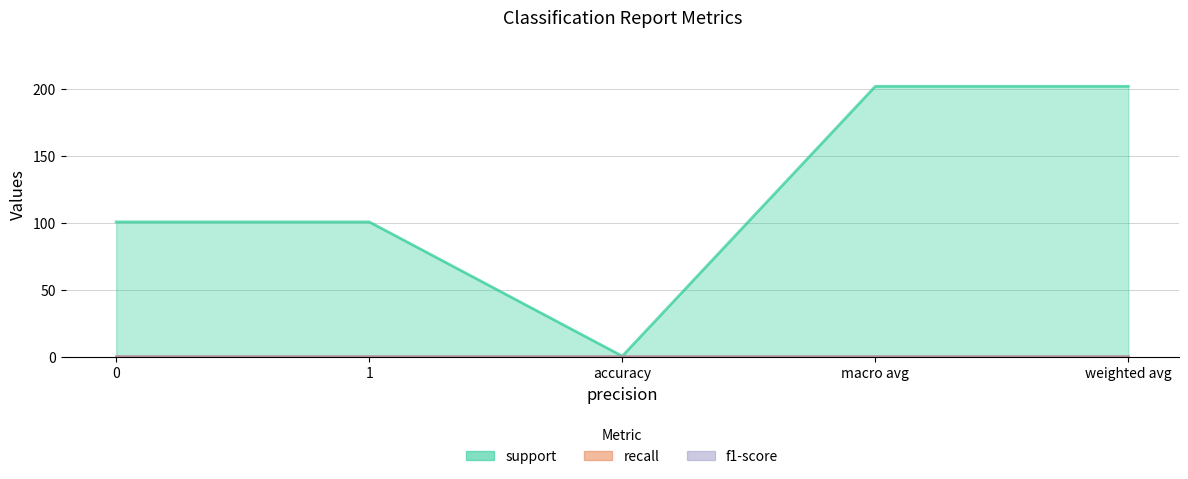

True or false: support has a value of 1 at accuracy.

True